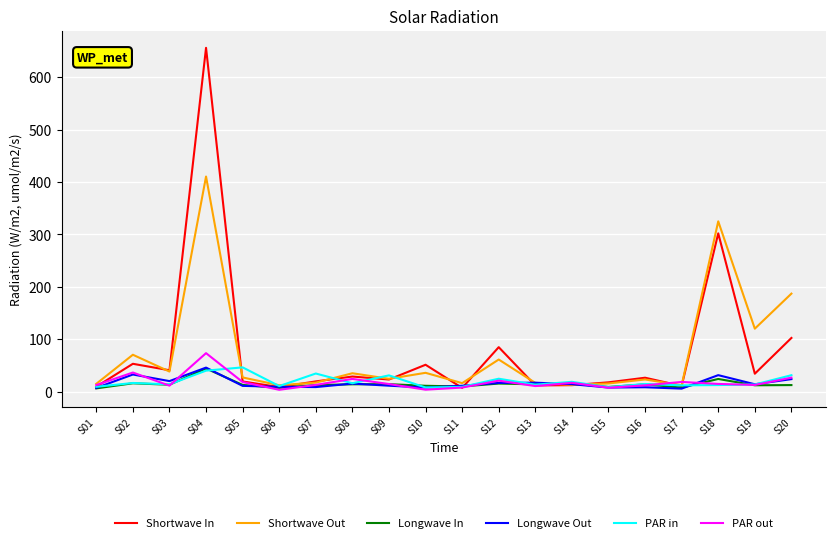

Count the number of categories in the chart.

20